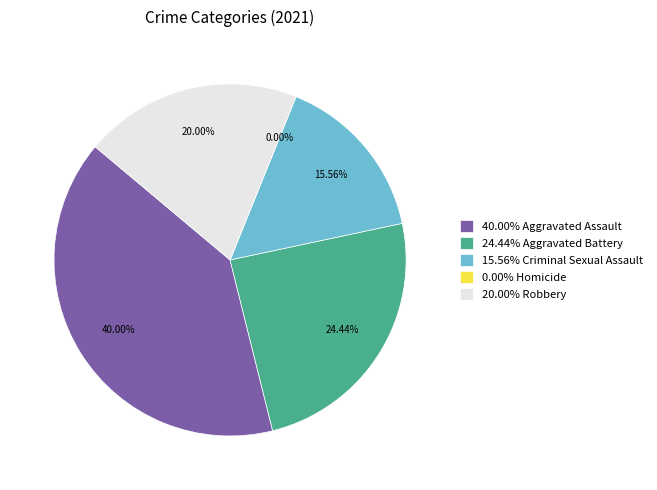

To the nearest percent, what is the combined percentage of Aggravated Battery and Aggravated Assault?

64%